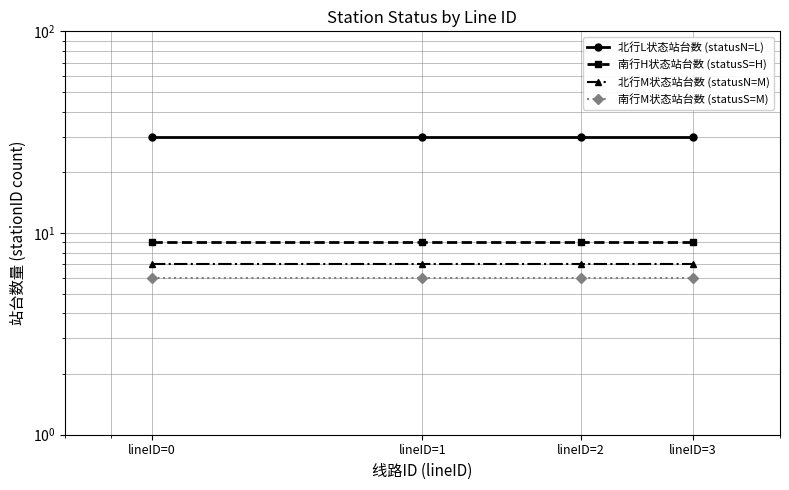

At lineID=2, list the series in order from smallest to largest.

南行M状态站台数 (statusS=M), 北行M状态站台数 (statusN=M), 南行H状态站台数 (statusS=H), 北行L状态站台数 (statusN=L)